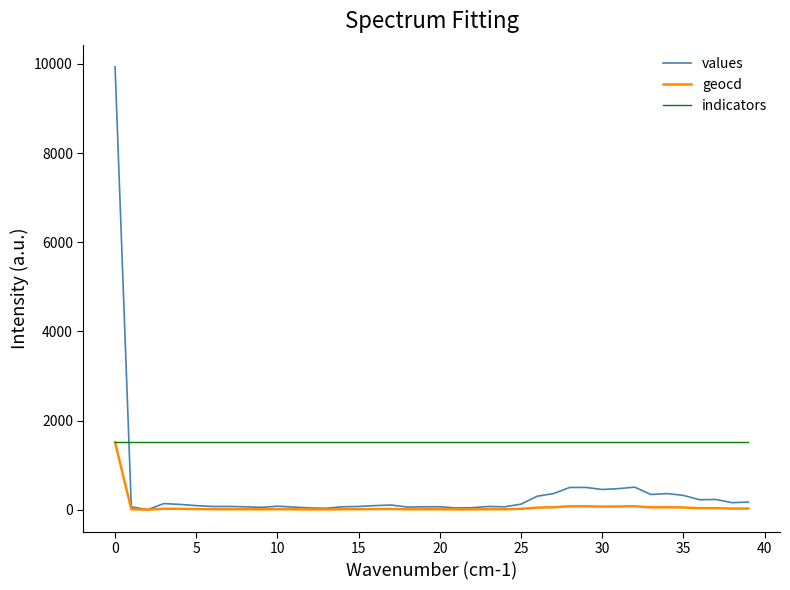

What is the difference between the maximum and minimum values in the values series?

9934